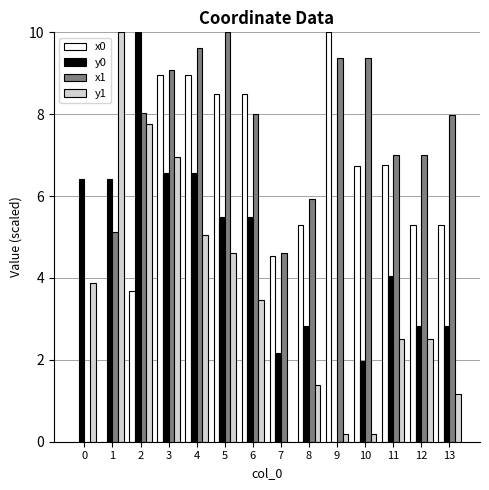

What is the sum of the y1 values at 4 and 11?

7.6